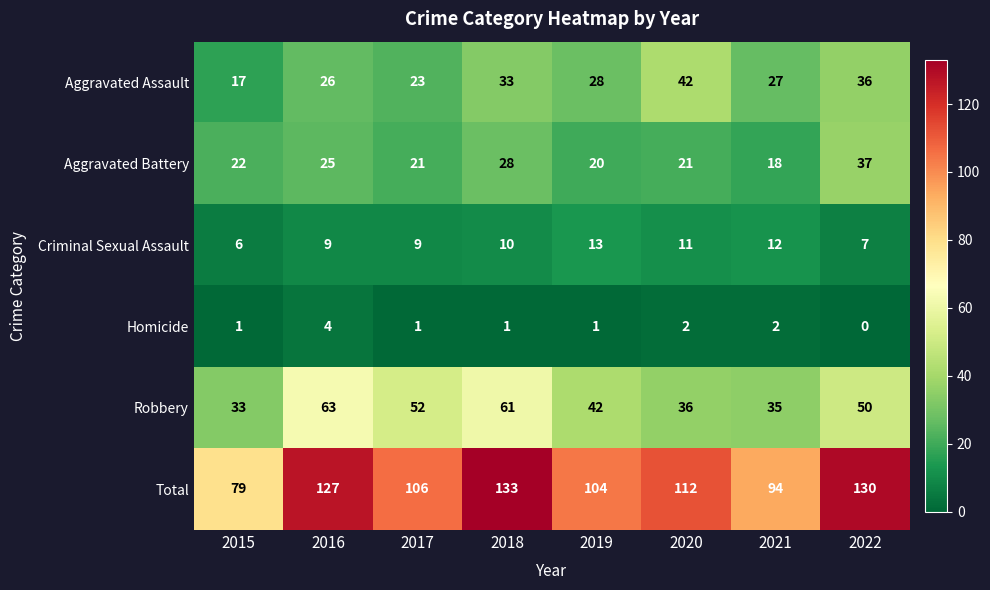

At which category is the sum across all series the highest?

2018